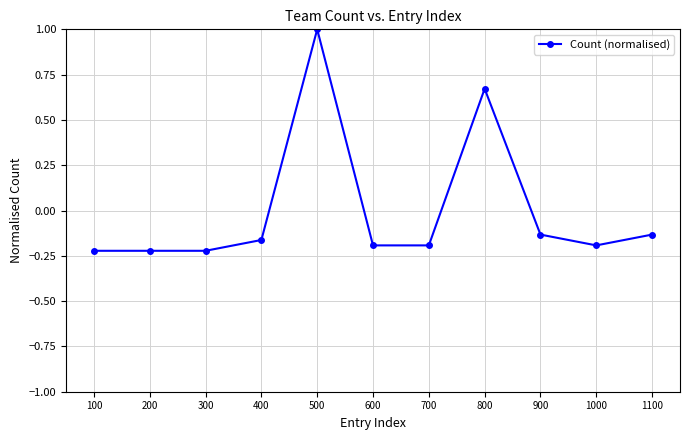

Is it true that the value at 500 is 1.4?

False